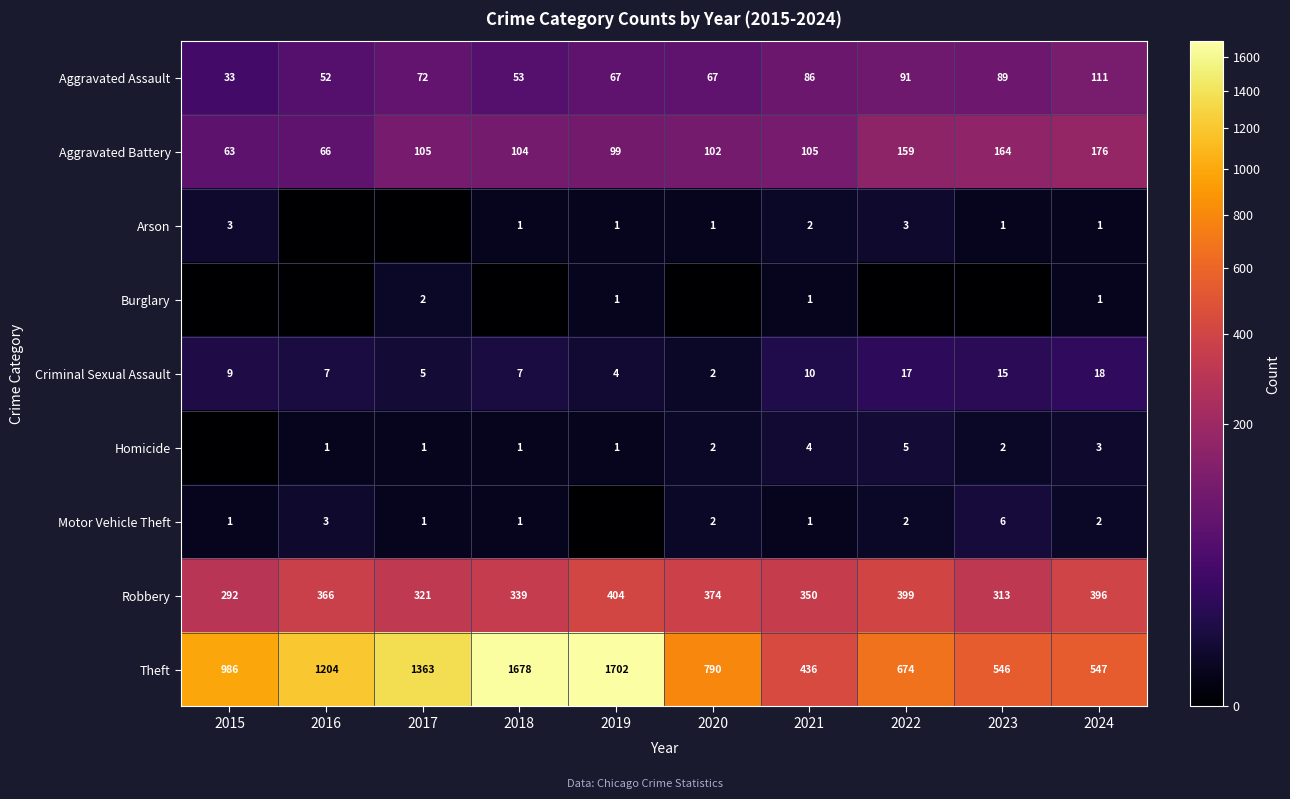

Is the value of Aggravated Battery at 2016 greater than the value of Theft at 2022?

No